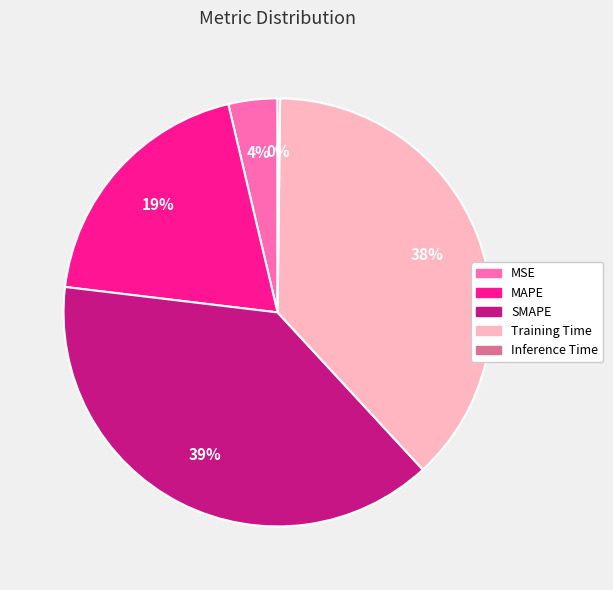

To the nearest percent, what portion does Training Time represent?

38%